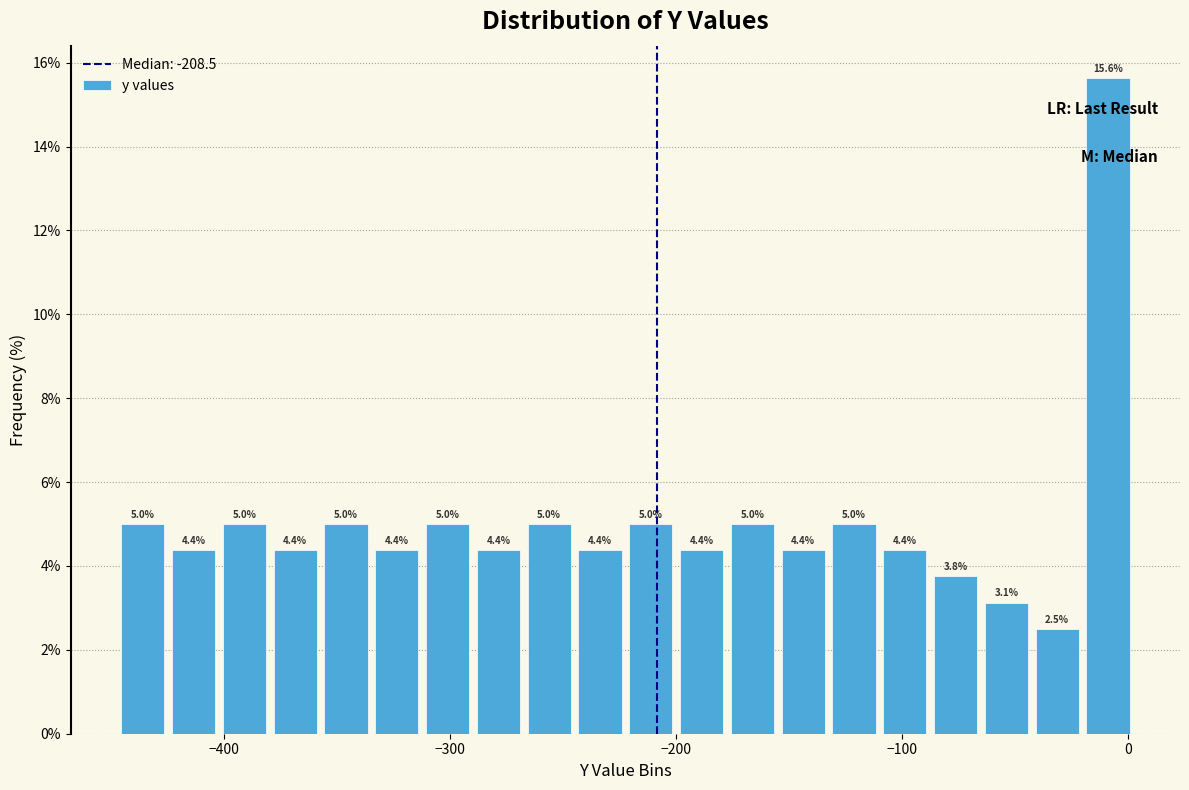

Around what value on the x-axis is the tallest bar? Give the approximate position of its centre, as read against the axis.

-10